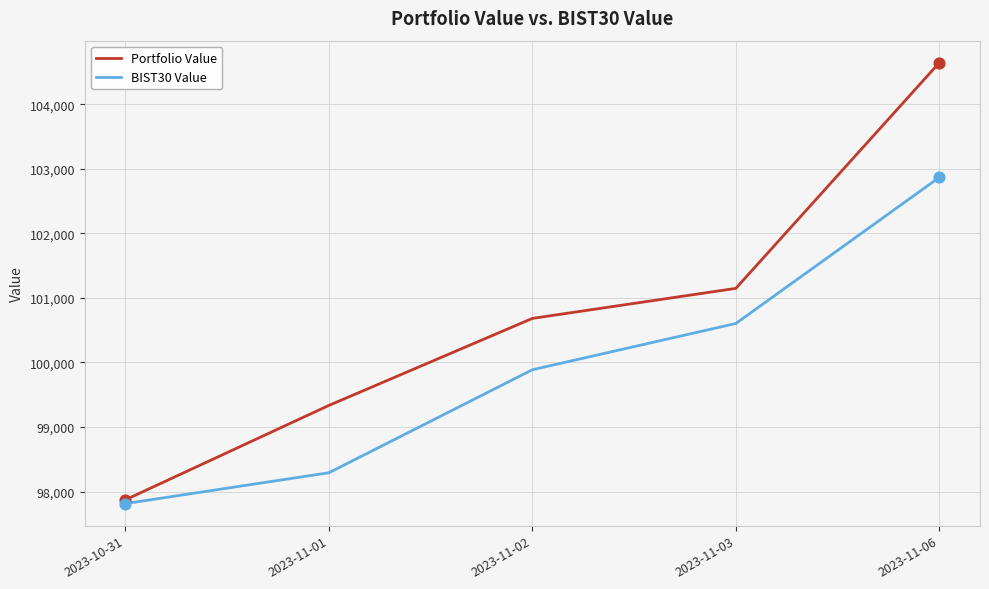

Which series has the widest spread of values?

Portfolio Value